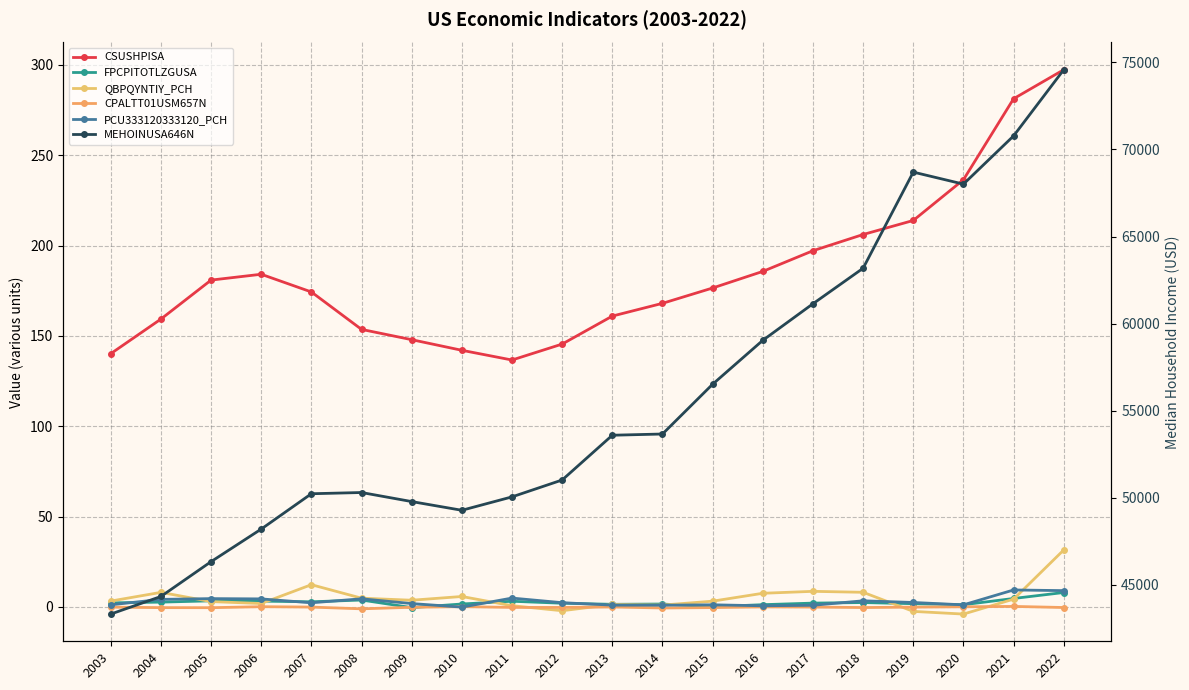

How many categories are shown in the chart?

20